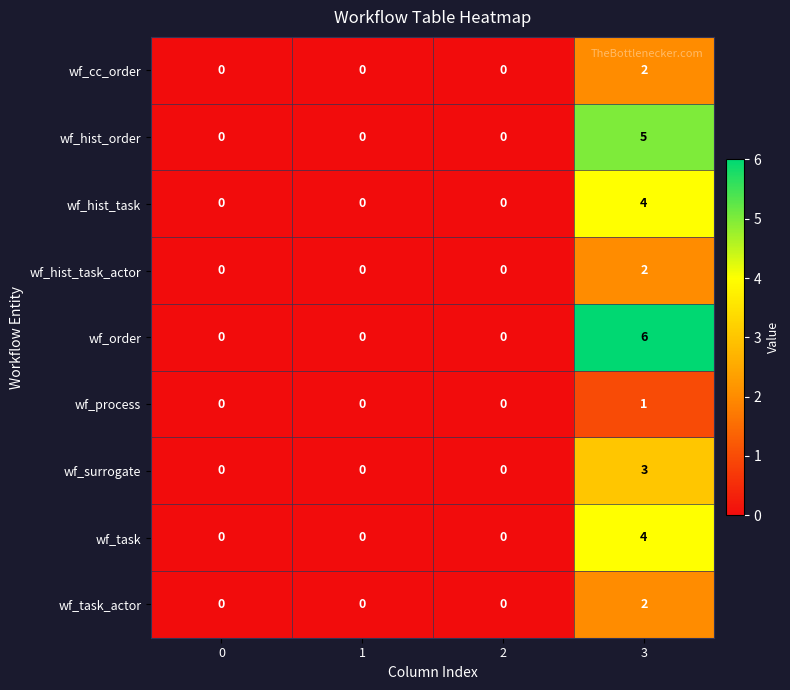

The wf_hist_order series shows 0 at 1. True or false?

True